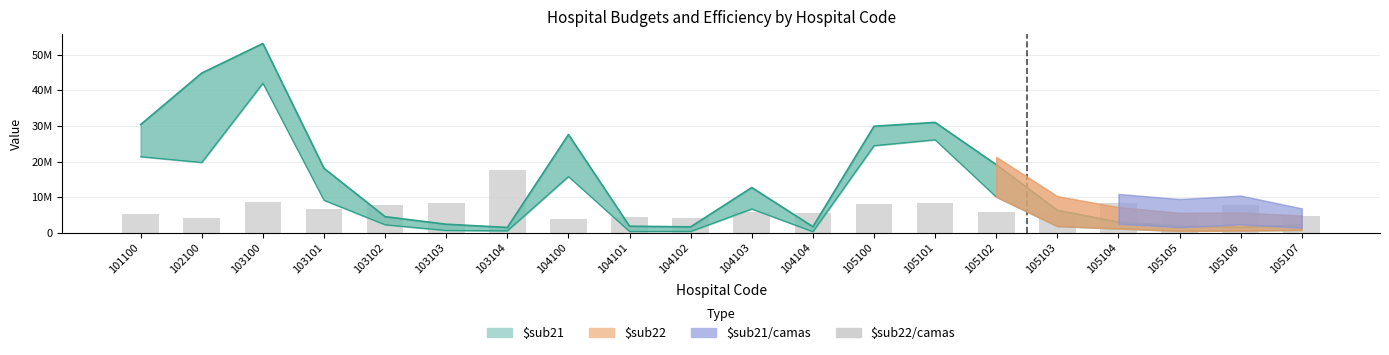

What is the difference between the maximum and minimum values?

13723018.7